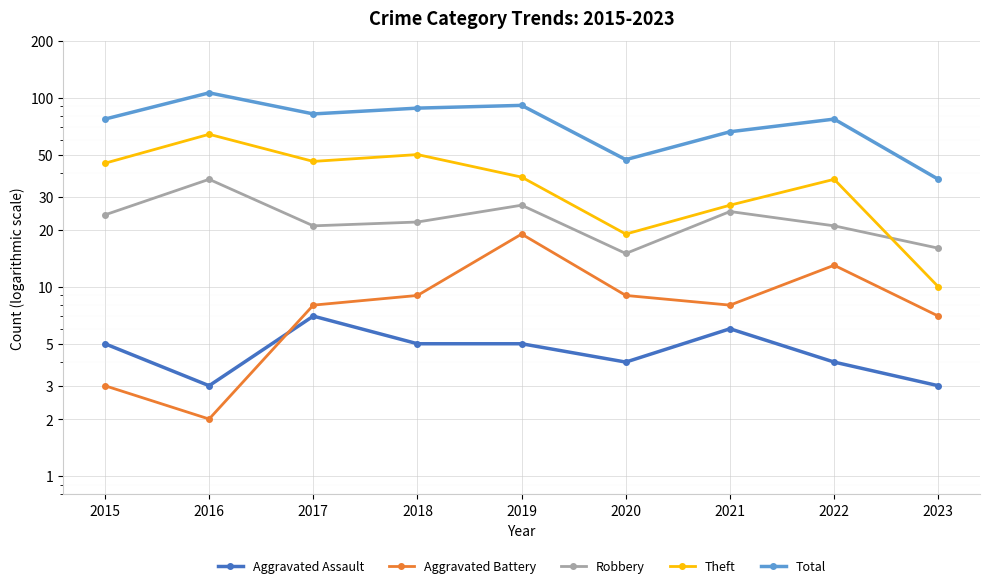

True or false: Total and Aggravated Assault intersect in this chart.

False